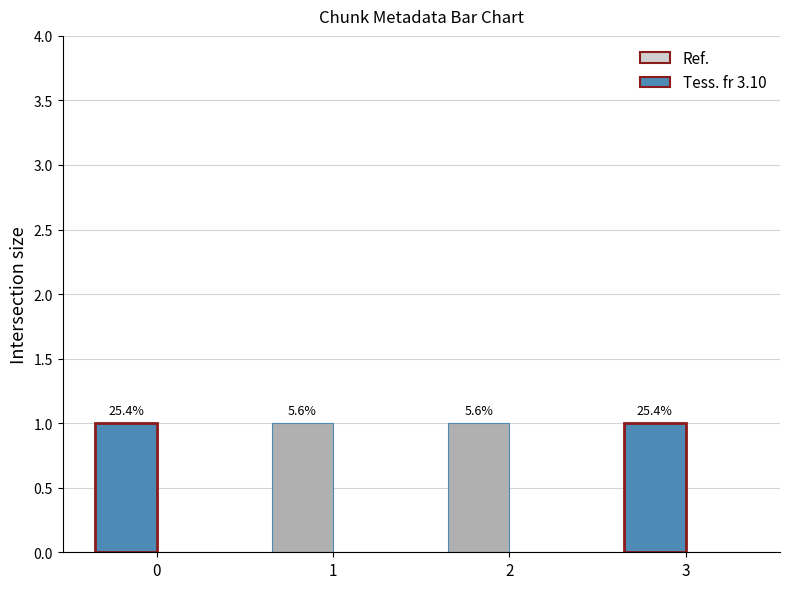

The chunk_size series shows 2 at 2. True or false?

False